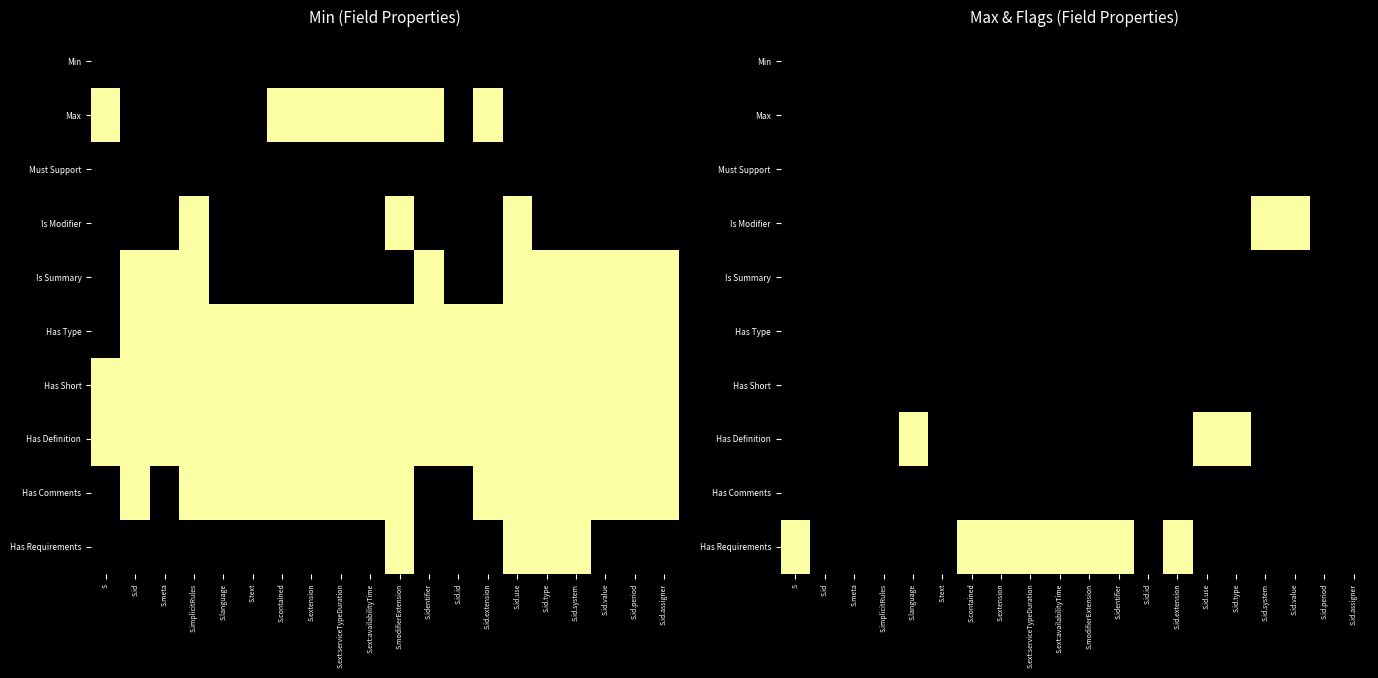

What is the maximum value shown in the chart?

1.0